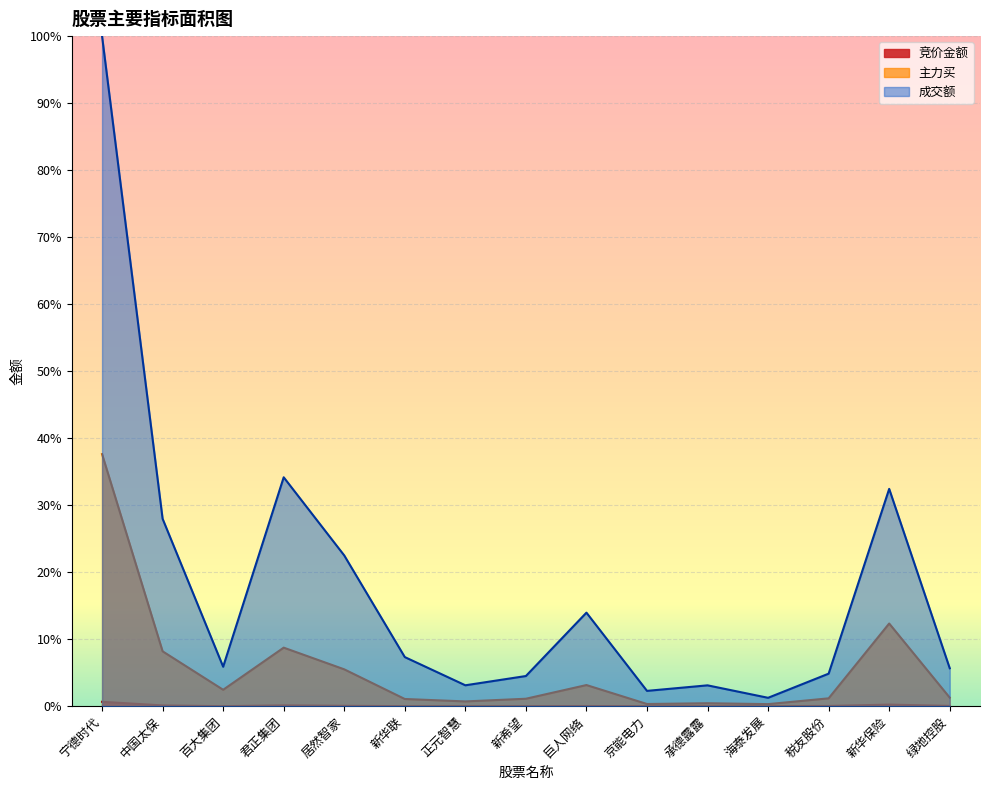

What is the spread (max minus min) of values at 百大集团?

0.1